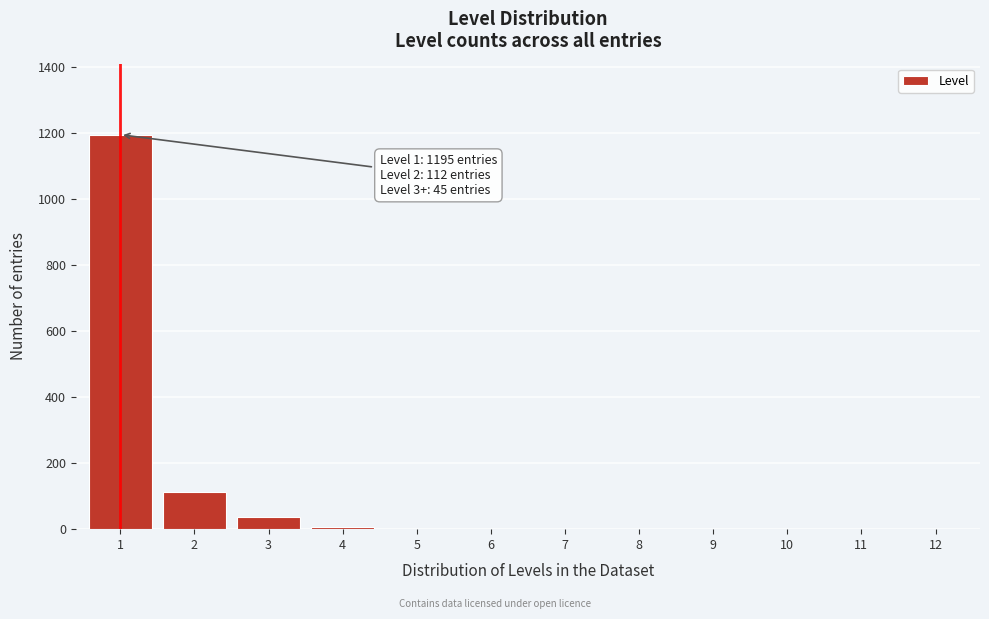

Reading left to right, what are all the values shown in this chart?

1=1195	2=112	3=38	4=7	5=0	6=0	7=0	8=0	9=0	10=0	11=0	12=0